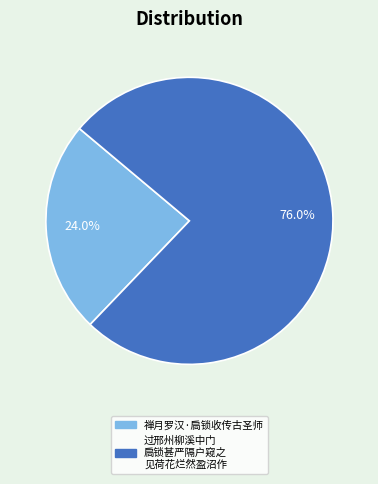

Does any single category account for the majority?

Yes